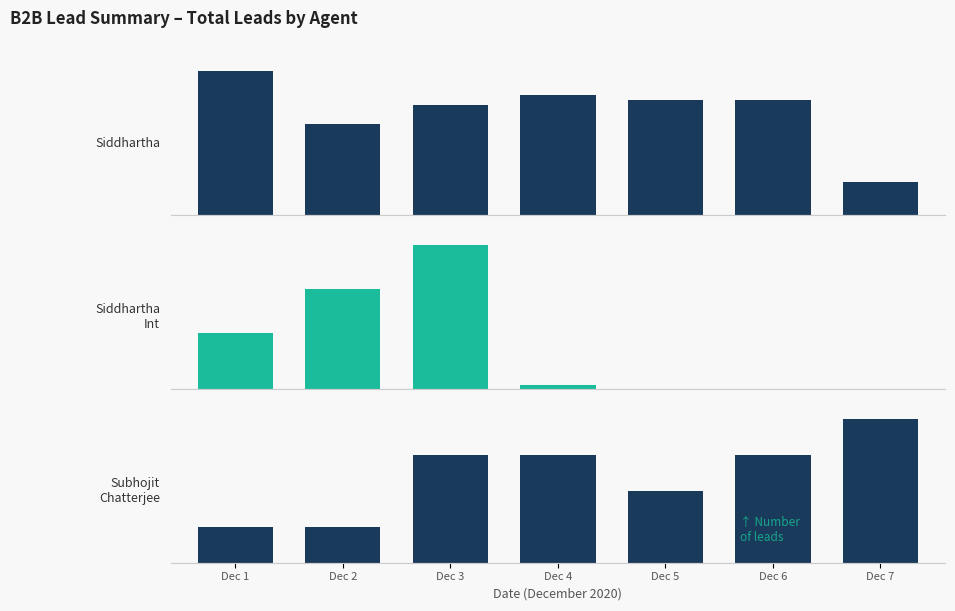

Which series has the widest spread of values?

Siddhartha_Int